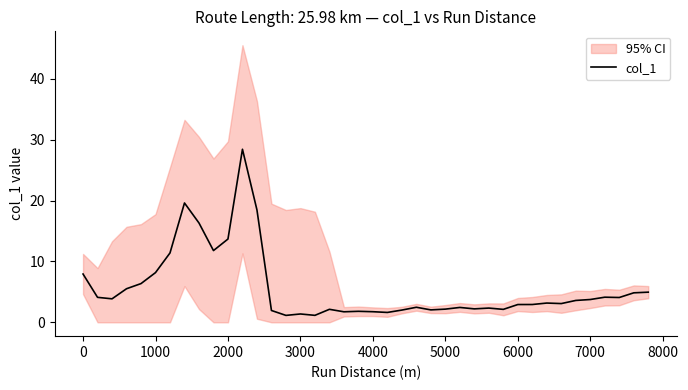

What is the minimum value for col_1?

1.1